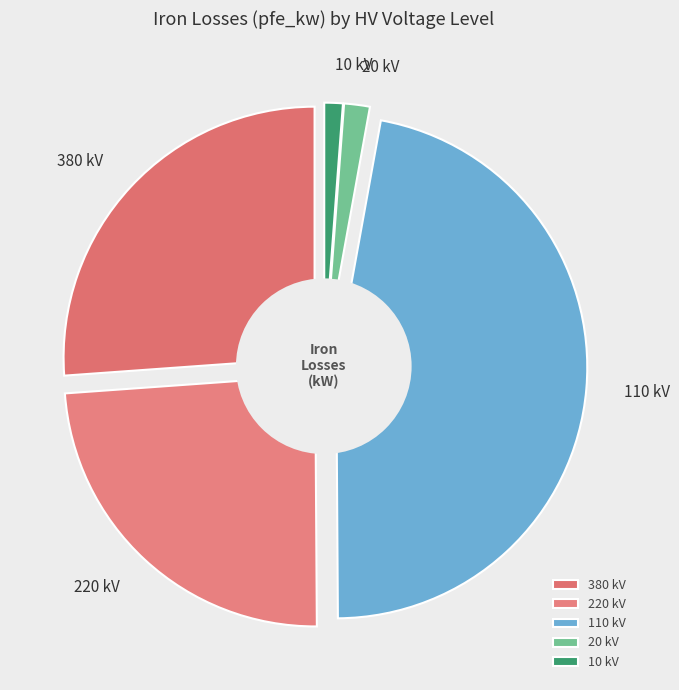

How many slices are in this pie chart?

5